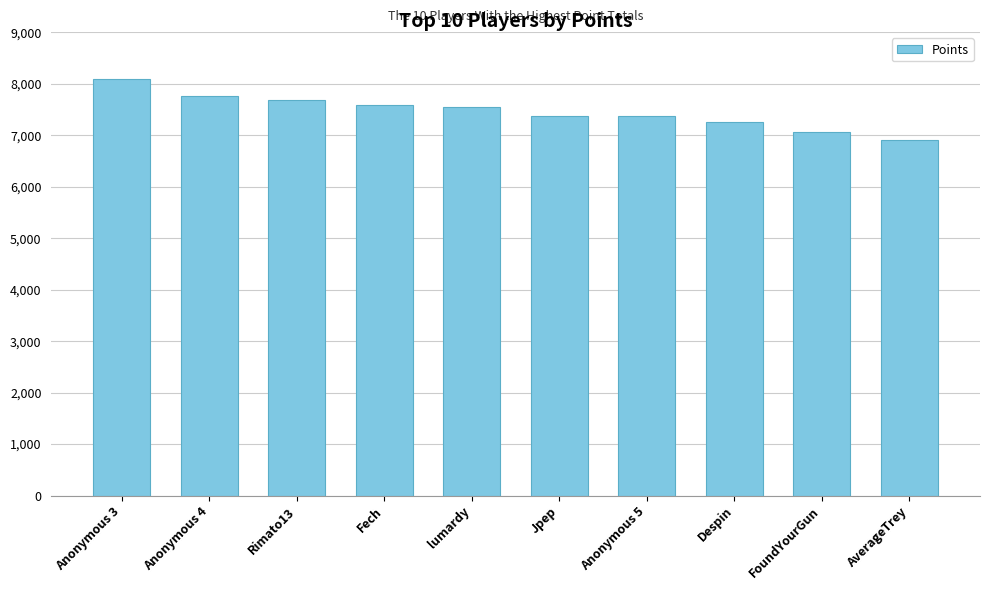

What position from the right is Despin?

3